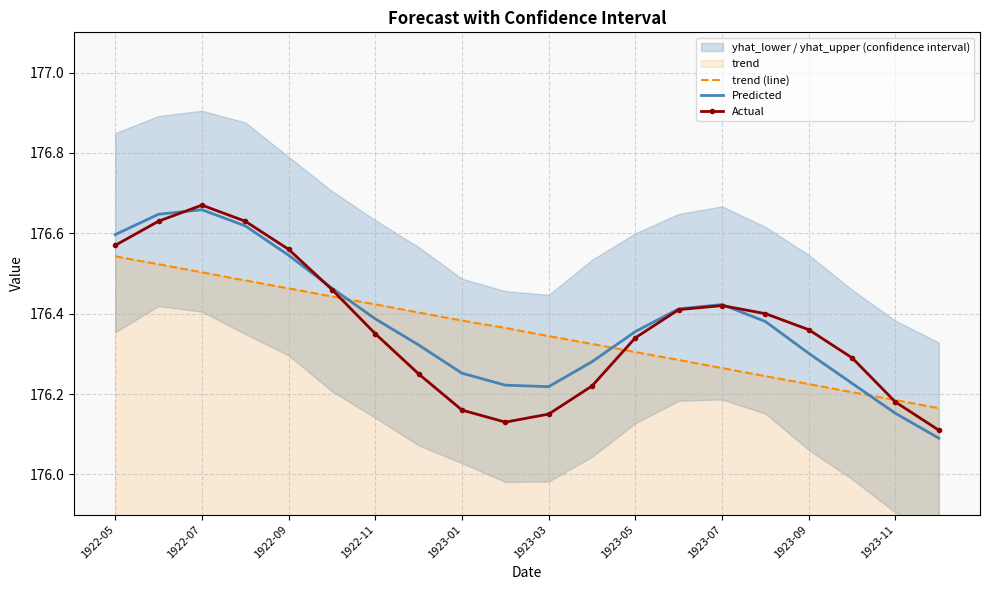

Which series ends up on top after the final intersection of Predicted and trend (line)?

trend (line)